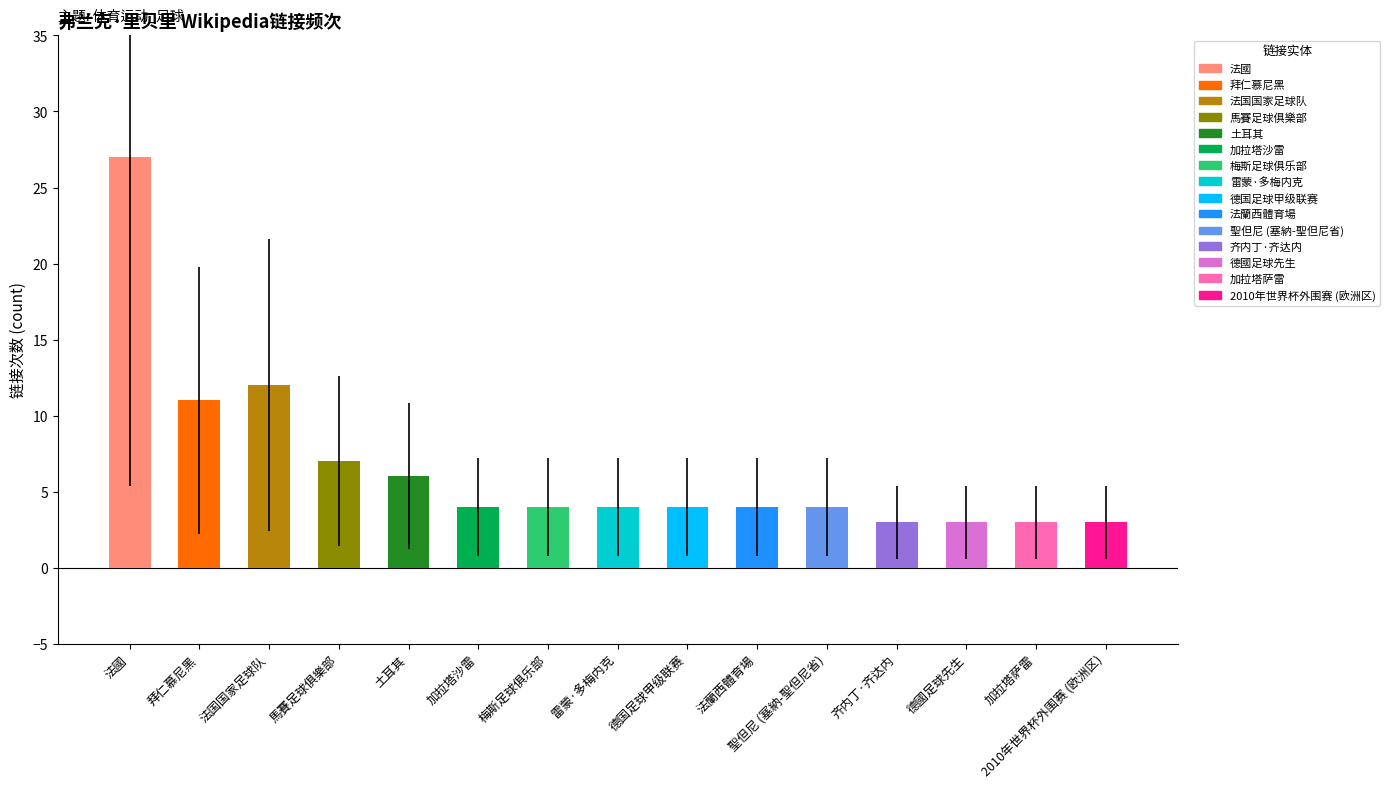

What is the maximum value shown in the chart?

27